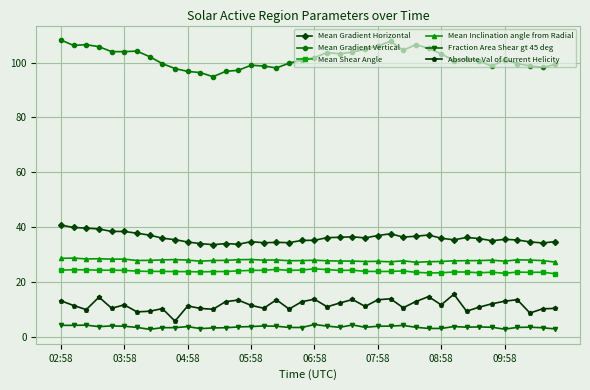

What is the maximum value for Absolute Val of Current Helicity?

15.5